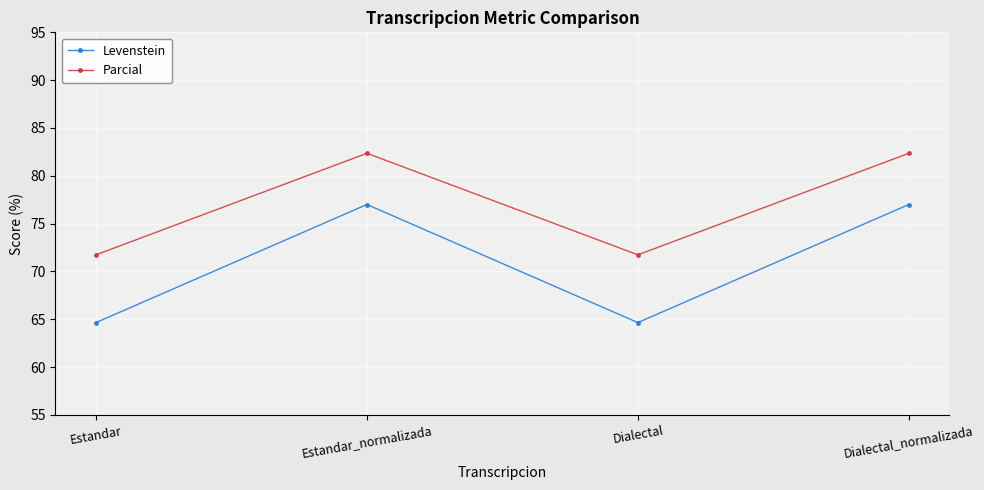

How many lines are shown in the chart?

2